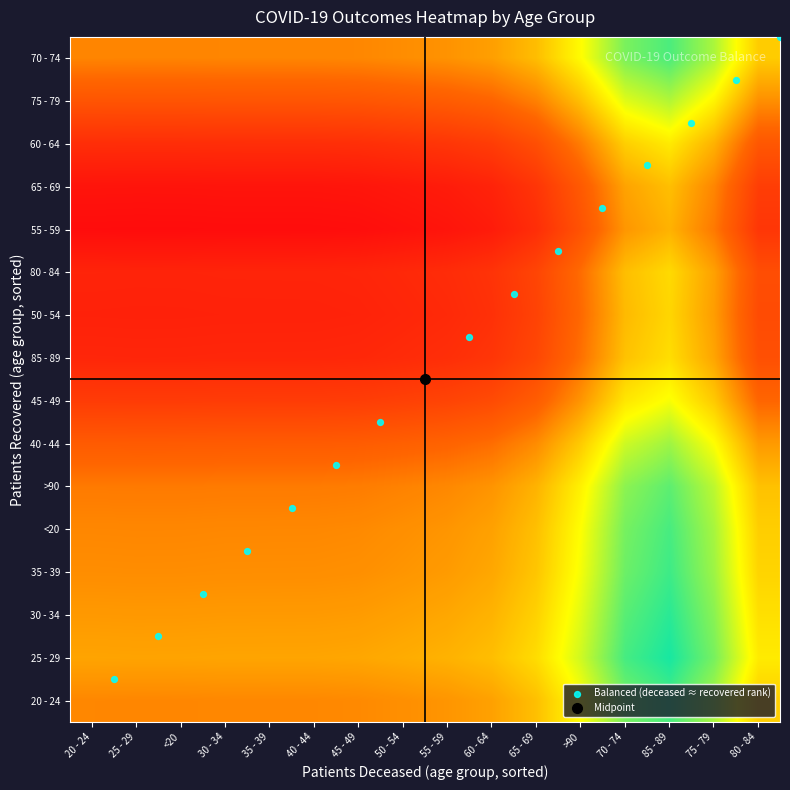

How many categories are shown in the chart?

16